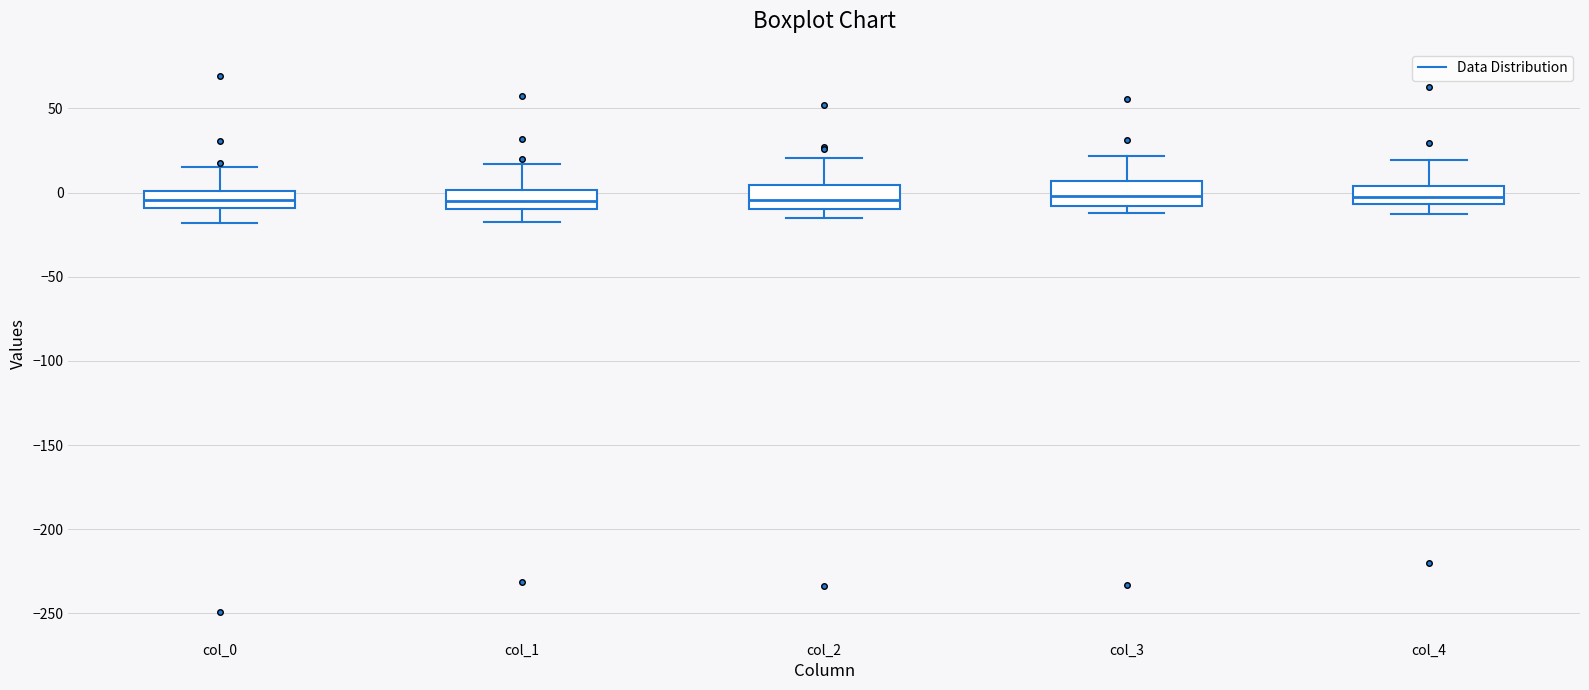

Reading left to right, transcribe this box plot: for each box, give where its median line is, the range the box spans, and where its two whiskers end, as read against the y-axis. The values are not printed on the chart, so give them approximately, as read against the axis.

col_0: median -5, box -10 to 0, whiskers -20 to 15
col_1: median -5, box -10 to 0, whiskers -15 to 15
col_2: median -5, box -10 to 5, whiskers -15 to 20
col_3: median 0, box -10 to 5, whiskers -10 (just below the box's lower edge) to 20
col_4: median 0, box -5 to 5, whiskers -15 to 20